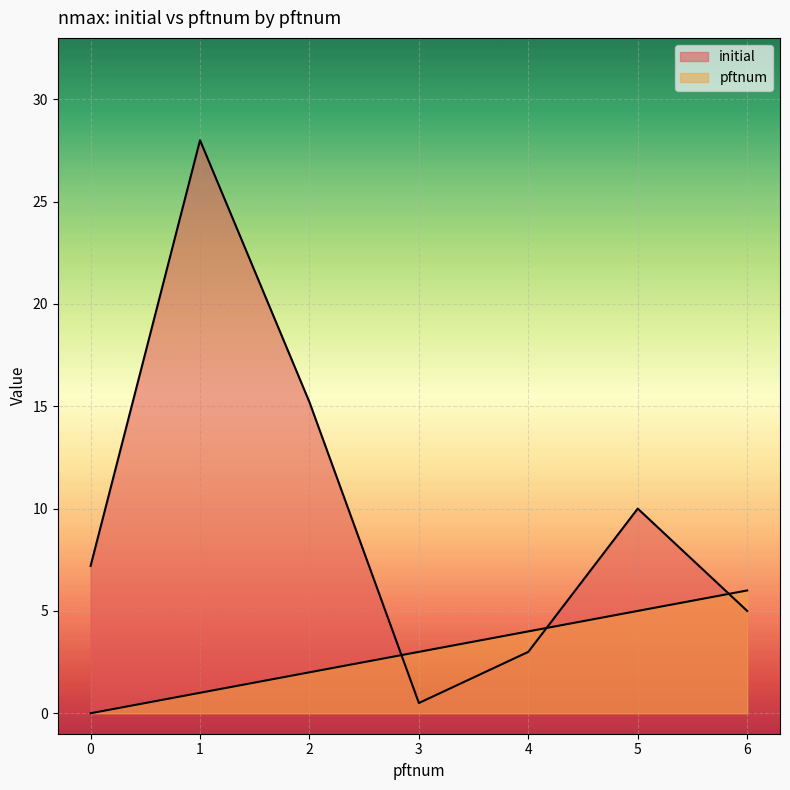

What is the lowest value of the initial series?

0.5